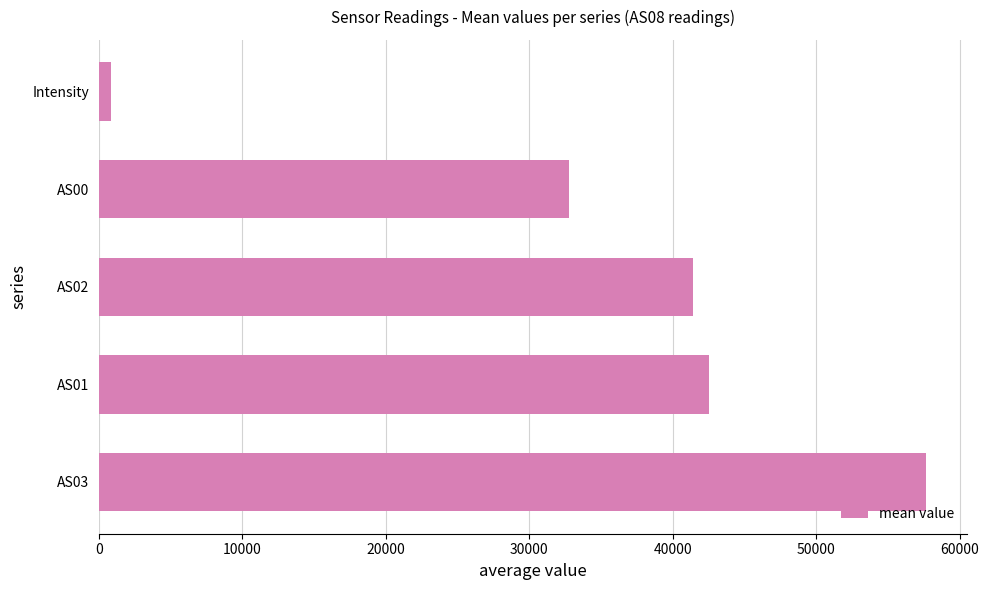

List the labels in order of value, largest first.

AS03, AS01, AS02, AS00, Intensity